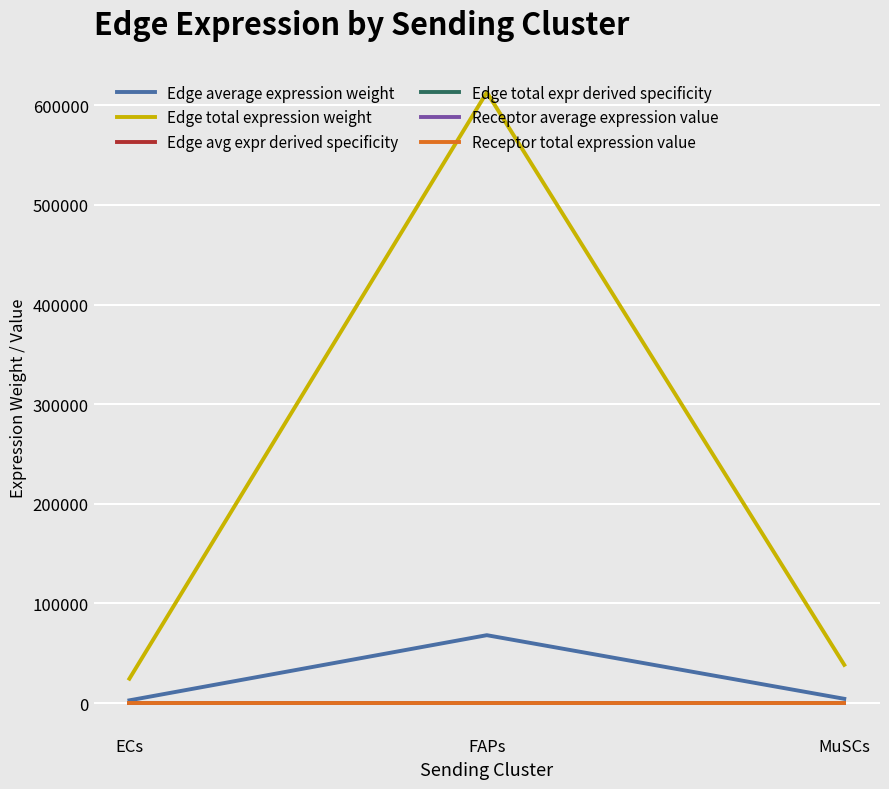

Does the chart have visible grid lines?

Yes